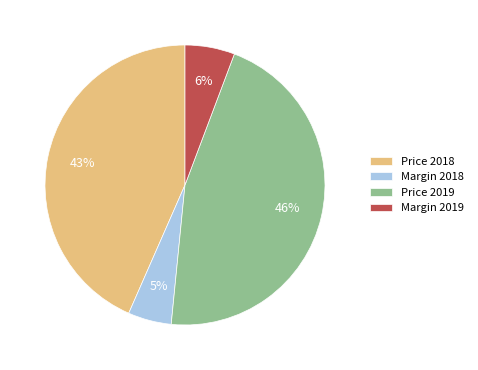

Is it true that Margin 2018 is 5% of the pie?

True